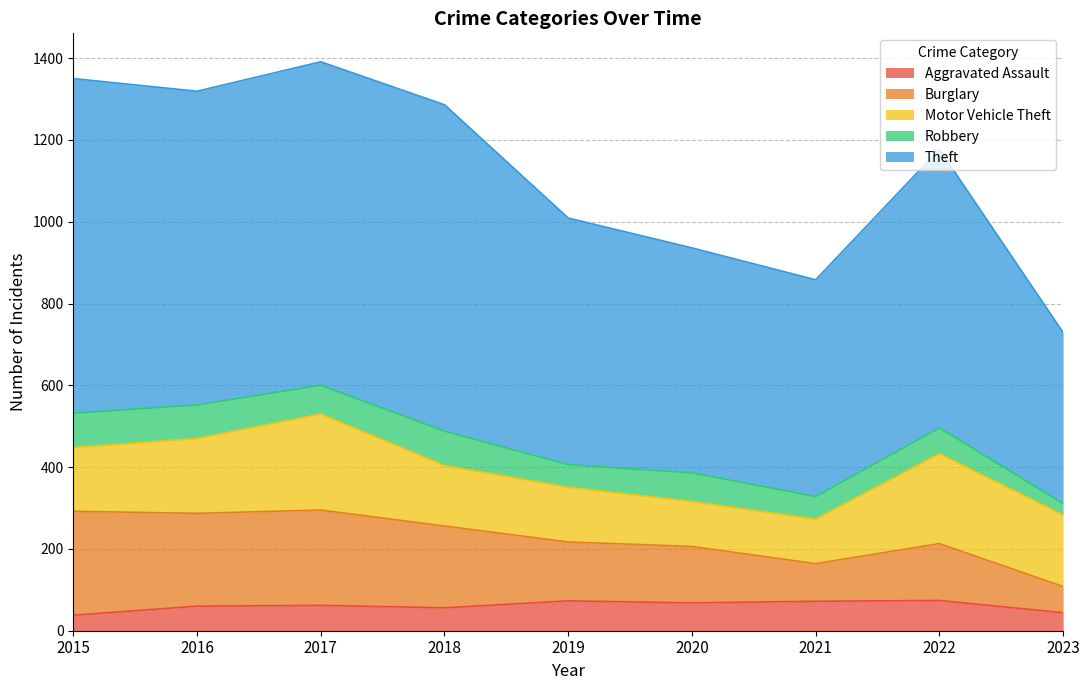

What are all the series names shown in the legend?

Aggravated Assault, Burglary, Motor Vehicle Theft, Robbery, Theft